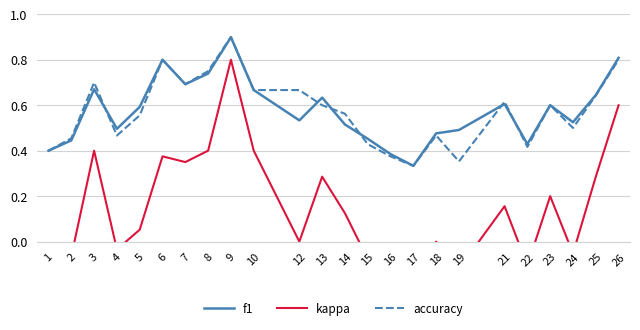

True or false: accuracy and kappa intersect in this chart.

False